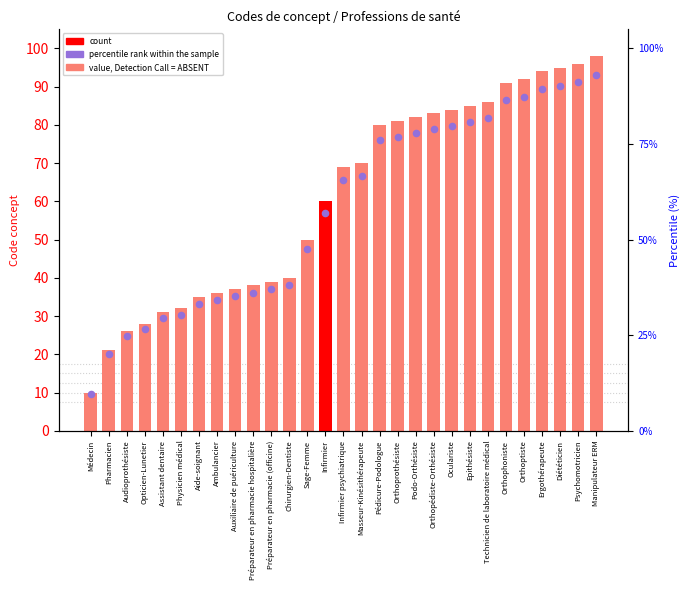

What is the total value across all series at Orthopédiste-Orthésiste?

161.8